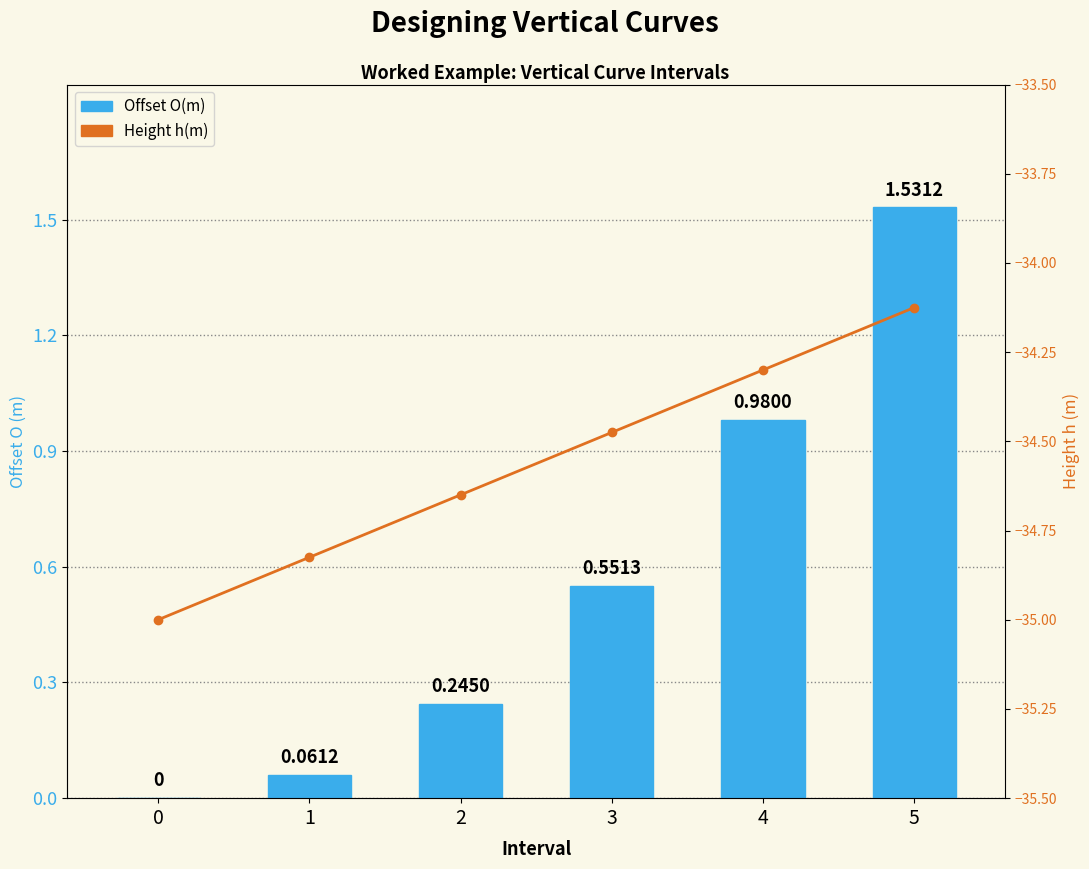

Which has a higher value, 5 or 1?

5